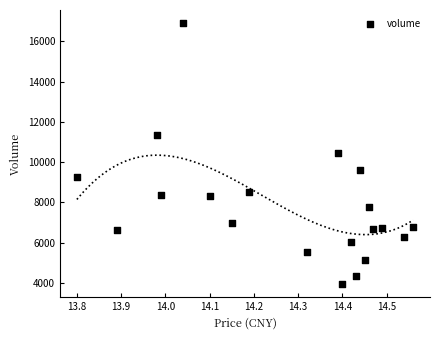

What is the range of Y values (max minus min)?

12972